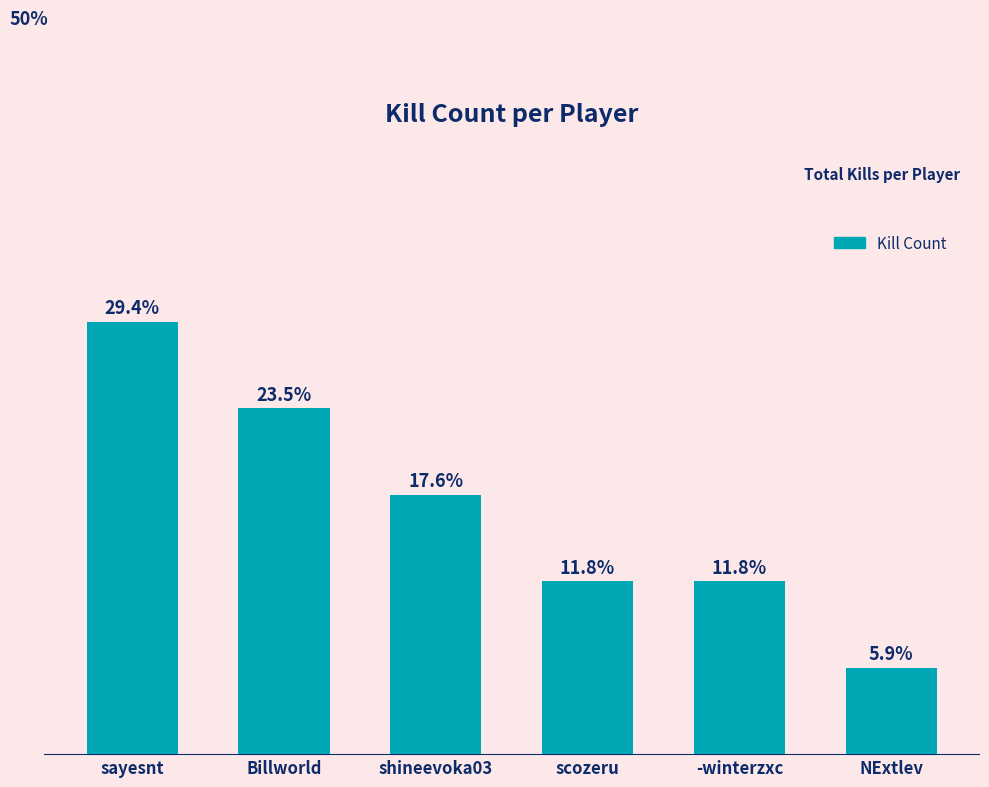

Where is the data nearest to the value 3?

shineevoka03